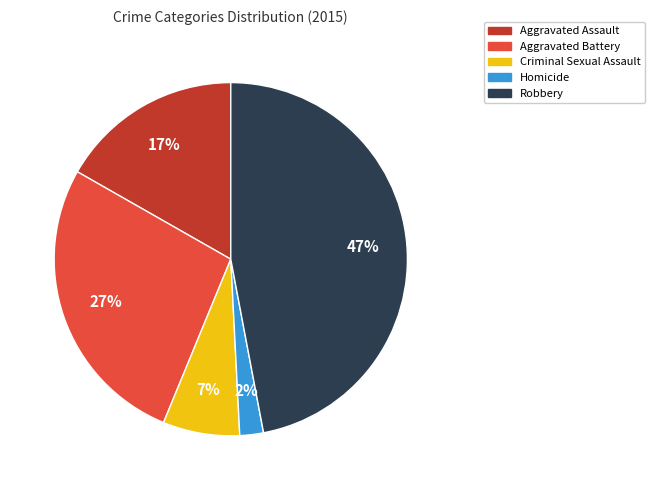

True or false: Robbery accounts for 47% of the total.

True